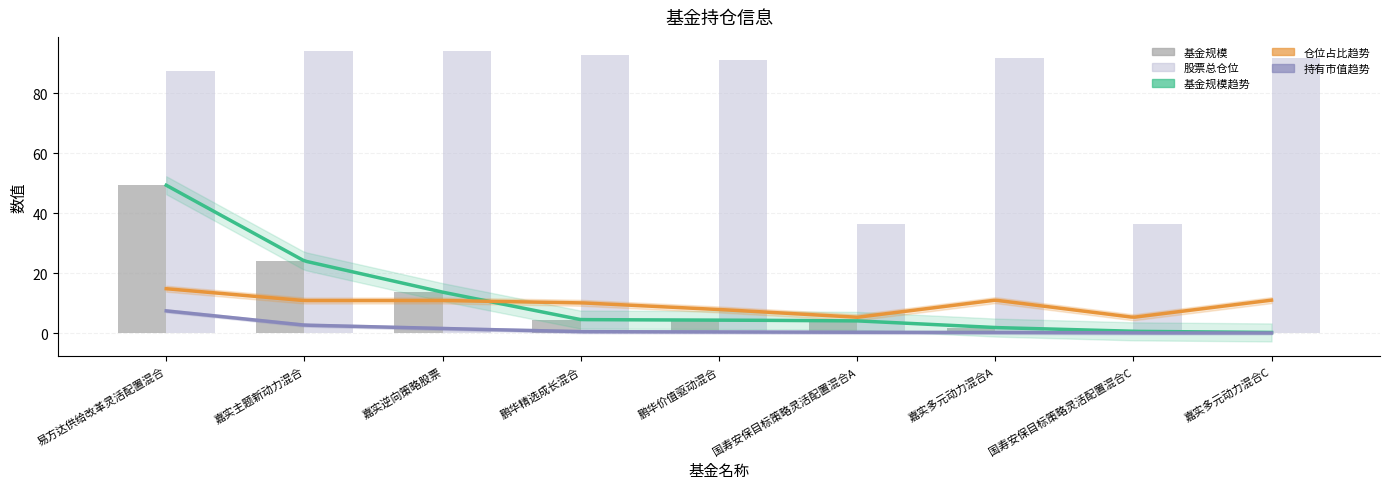

The value of 基金规模 at 嘉实多元动力混合C is 0.1. True or false?

False